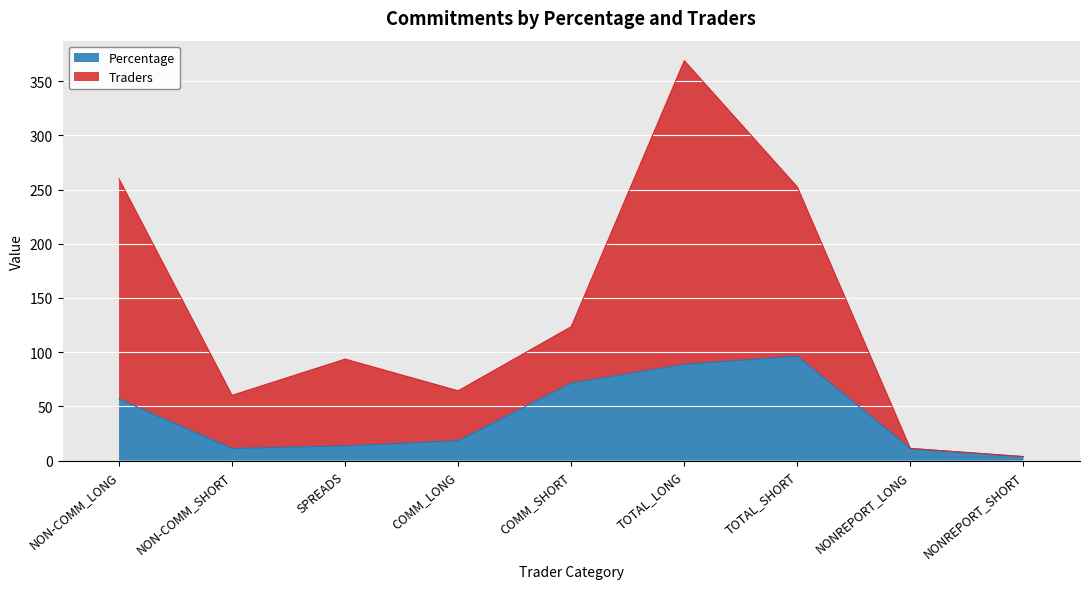

Which series changed the most between TOTAL_LONG and TOTAL_SHORT?

Traders